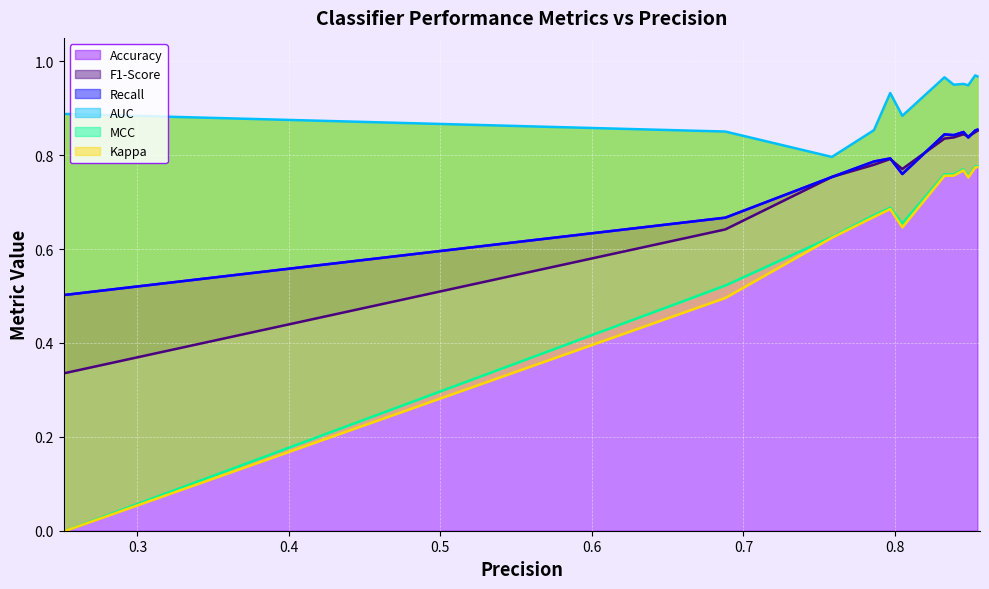

Reading left to right, what are all the values shown in this chart?

Accuracy: VotingClassifier=0.9	LogisticRegression=0.9	LinearDiscriminantAnalysis=0.8	RandomForestClassifier=0.8	GradientBoostingClassifier=0.8	MLPClassifier=0.8	GaussianNB=0.8	XGBClassifier=0.8	KNeighborsClassifier=0.8	DecisionTreeClassifier=0.8	QuadraticDiscriminantAnalysis=0.7	SVC=0.5
F1-Score: VotingClassifier=0.9	LogisticRegression=0.8	LinearDiscriminantAnalysis=0.8	RandomForestClassifier=0.8	GradientBoostingClassifier=0.8	MLPClassifier=0.8	GaussianNB=0.8	XGBClassifier=0.8	KNeighborsClassifier=0.8	DecisionTreeClassifier=0.8	QuadraticDiscriminantAnalysis=0.6	SVC=0.3
Recall: VotingClassifier=0.9	LogisticRegression=0.9	LinearDiscriminantAnalysis=0.8	RandomForestClassifier=0.8	GradientBoostingClassifier=0.8	MLPClassifier=0.8	GaussianNB=0.8	XGBClassifier=0.8	KNeighborsClassifier=0.8	DecisionTreeClassifier=0.8	QuadraticDiscriminantAnalysis=0.7	SVC=0.5
AUC: VotingClassifier=1.0	LogisticRegression=1.0	LinearDiscriminantAnalysis=0.9	RandomForestClassifier=1.0	GradientBoostingClassifier=1.0	MLPClassifier=1.0	GaussianNB=0.9	XGBClassifier=0.9	KNeighborsClassifier=0.9	DecisionTreeClassifier=0.8	QuadraticDiscriminantAnalysis=0.9	SVC=0.9
MCC: VotingClassifier=0.8	LogisticRegression=0.8	LinearDiscriminantAnalysis=0.8	RandomForestClassifier=0.8	GradientBoostingClassifier=0.8	MLPClassifier=0.8	GaussianNB=0.7	XGBClassifier=0.7	KNeighborsClassifier=0.7	DecisionTreeClassifier=0.6	QuadraticDiscriminantAnalysis=0.5	SVC=0.0
Kappa: VotingClassifier=0.8	LogisticRegression=0.8	LinearDiscriminantAnalysis=0.8	RandomForestClassifier=0.8	GradientBoostingClassifier=0.8	MLPClassifier=0.8	GaussianNB=0.6	XGBClassifier=0.7	KNeighborsClassifier=0.7	DecisionTreeClassifier=0.6	QuadraticDiscriminantAnalysis=0.5	SVC=0.0